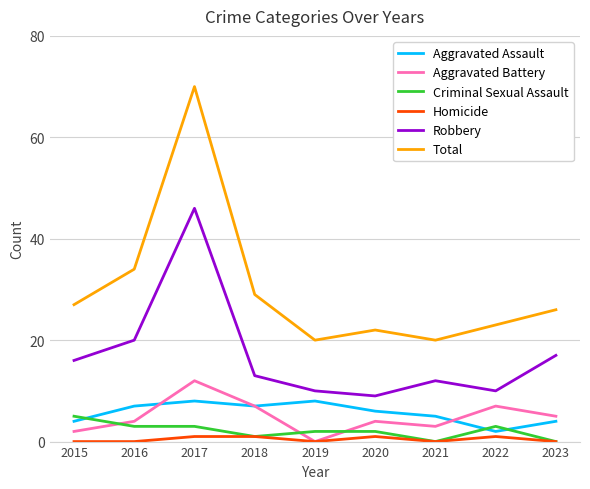

Which series has the widest spread of values?

Total